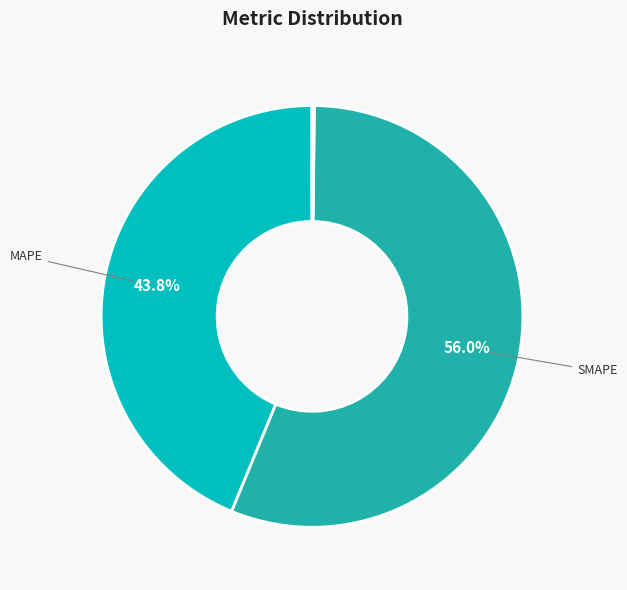

How many segments does this pie chart have?

5